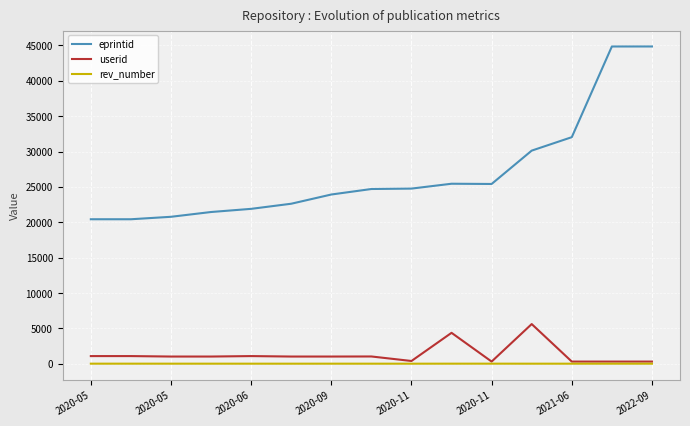

What is the sum of all eprintid values?

403742